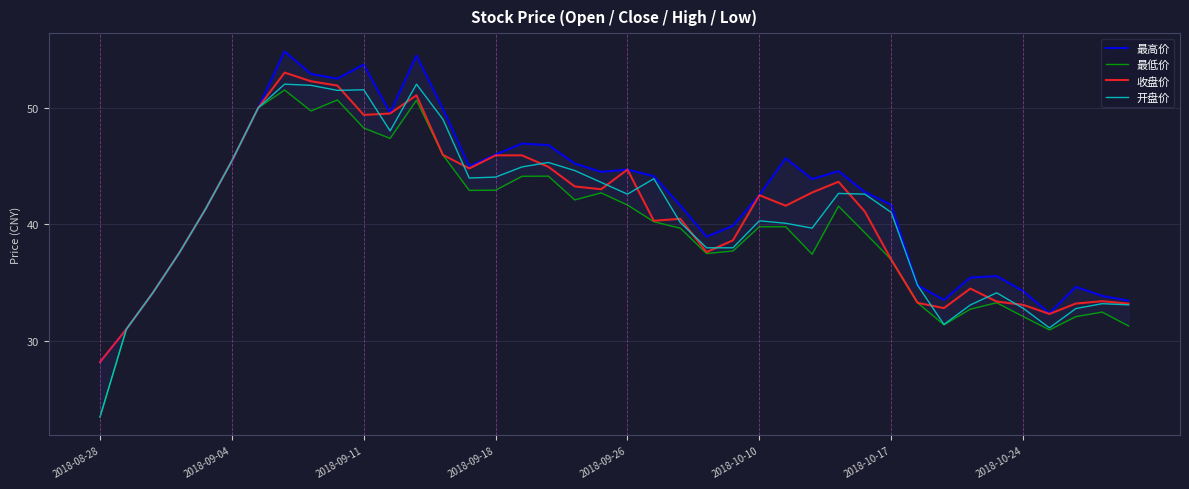

Reading left to right, transcribe all the data shown in this chart.

最高价: 28.2	31.0	34.1	37.5	41.3	45.4	50.0	54.8	52.9	52.5	53.7	49.5	54.4	49.9	45.0	46.0	46.9	46.8	45.2	44.5	44.7	44.1	41.6	39.0	39.9	42.5	45.7	43.9	44.6	42.8	41.7	34.8	33.5	35.5	35.6	34.3	32.4	34.7	33.9	33.5
最低价: 23.5	31.0	34.1	37.5	41.3	45.4	50.0	51.5	49.7	50.6	48.2	47.4	50.6	46.0	42.9	42.9	44.1	44.1	42.1	42.7	41.7	40.2	39.7	37.5	37.7	39.8	39.8	37.5	41.6	39.3	37.0	33.3	31.4	32.8	33.3	32.1	31.0	32.1	32.5	31.3
收盘价: 28.2	31.0	34.1	37.5	41.3	45.4	50.0	53.0	52.2	51.9	49.4	49.5	51.0	46.0	44.8	45.9	45.9	44.9	43.2	43.0	44.7	40.3	40.5	37.6	38.6	42.5	41.6	42.7	43.6	41.1	37.0	33.3	32.8	34.5	33.4	33.1	32.3	33.2	33.4	33.2
开盘价: 23.5	31.0	34.1	37.5	41.3	45.4	50.0	52.0	51.9	51.5	51.5	48.0	52.0	49.0	44.0	44.0	44.9	45.3	44.6	43.6	42.6	43.9	40.2	38.0	38.0	40.3	40.1	39.7	42.6	42.6	41.0	34.8	31.4	33.1	34.1	32.8	31.1	32.8	33.2	33.1